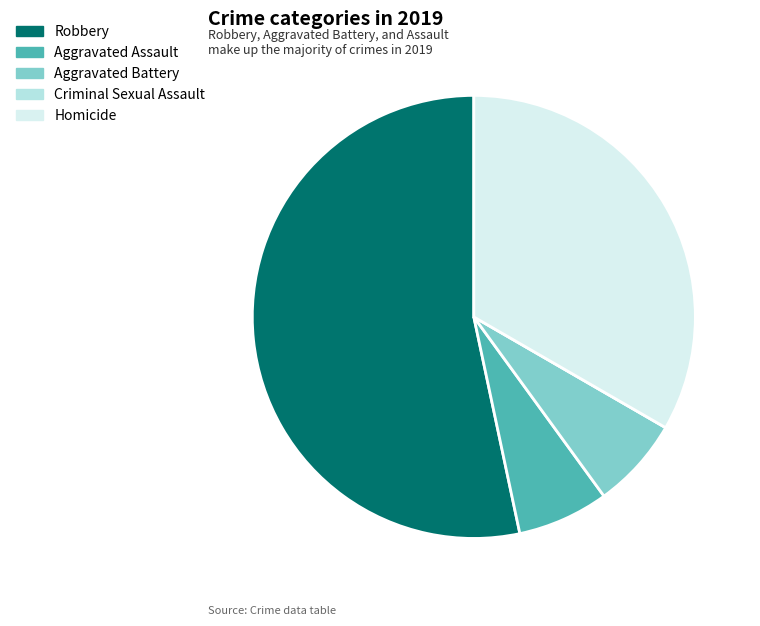

What is the largest slice in the pie chart?

Robbery